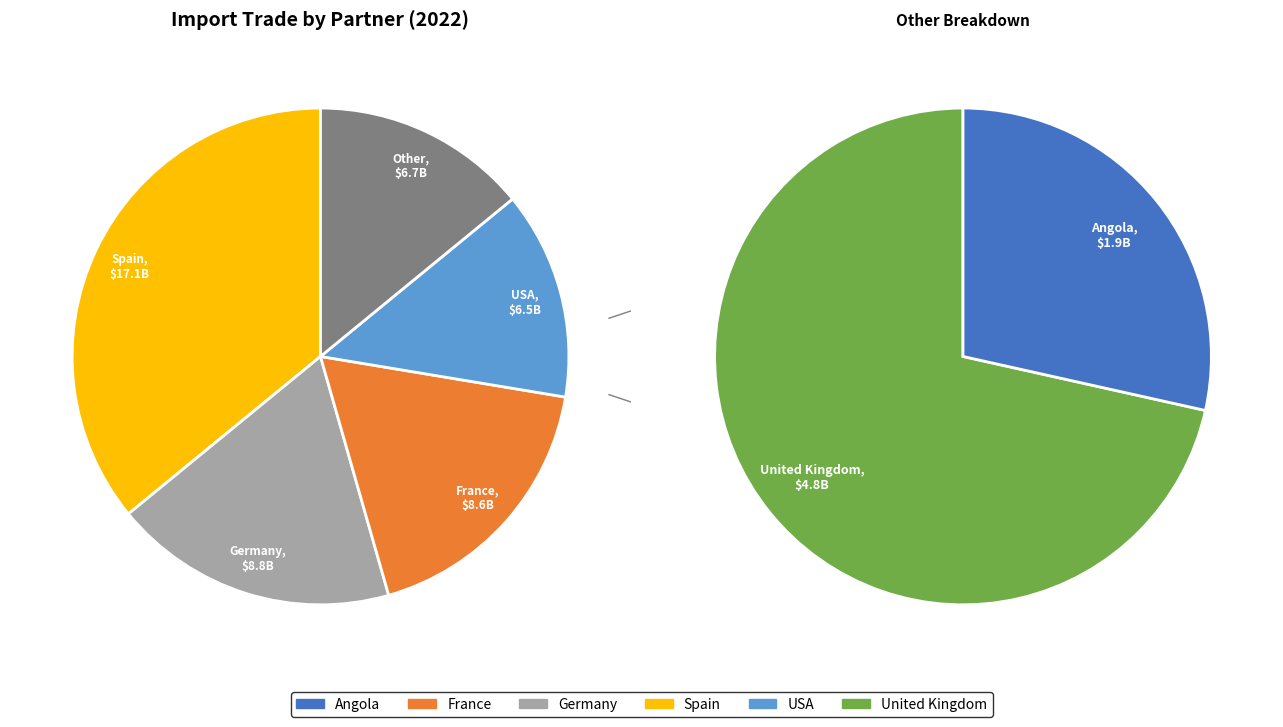

Which slice is the largest?

Spain